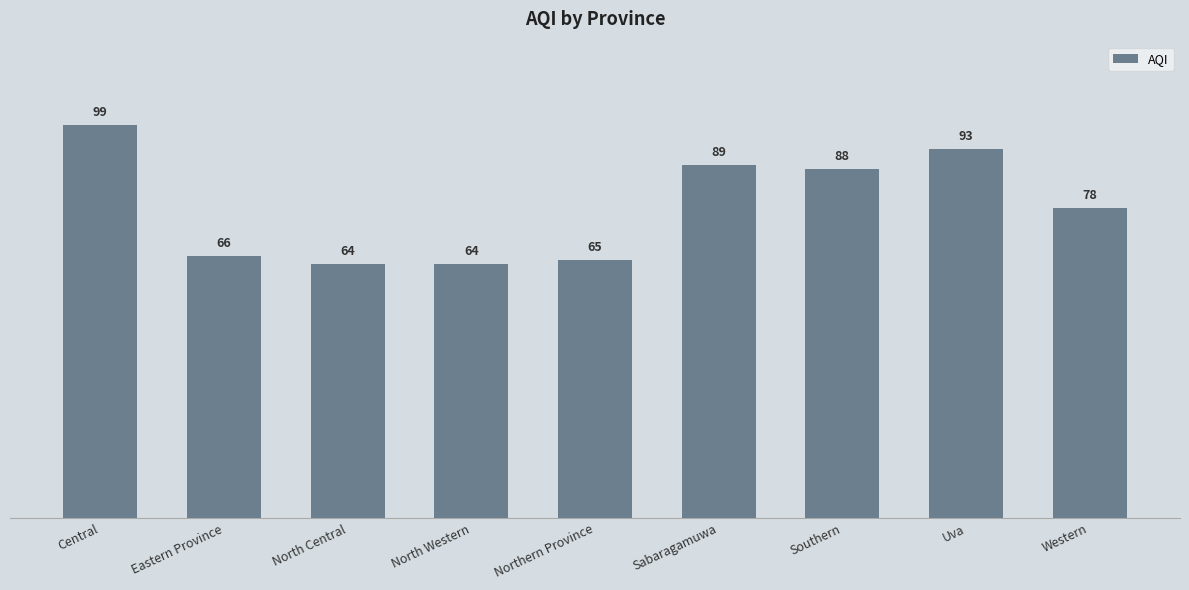

What is the difference between the maximum and minimum values?

35